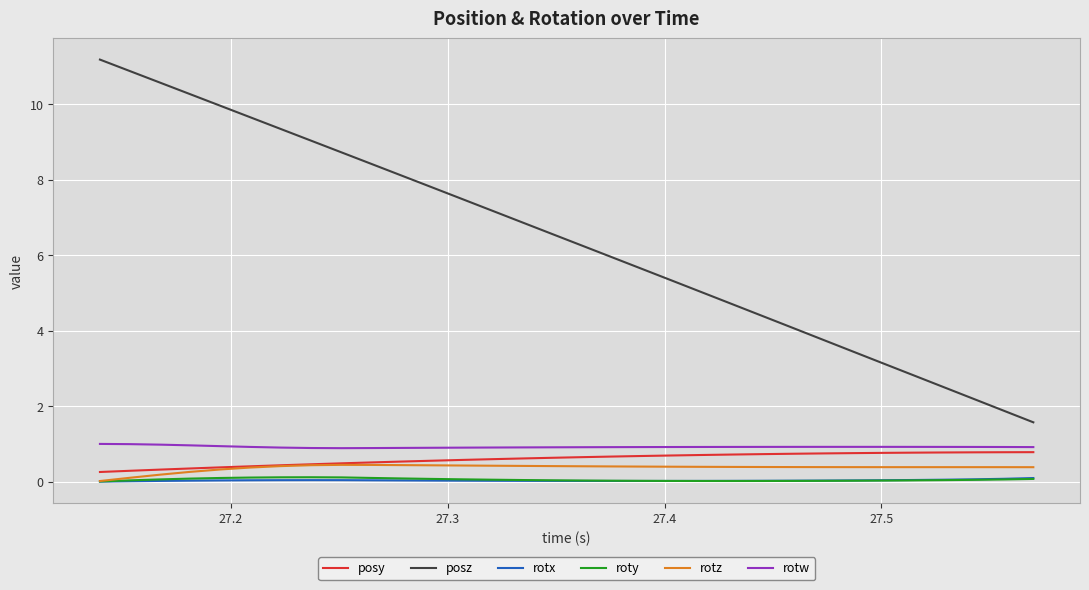

True or false: roty and posz cross at least once.

False